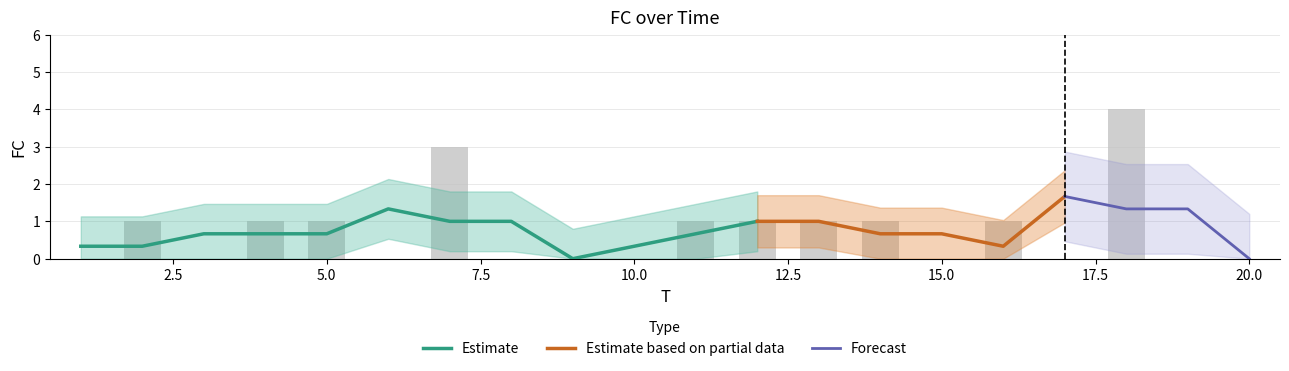

Reading left to right, extract all data points from this chart.

0	1	0	1	1	0	3	0	0	0	1	1	1	1	0	1	0	4	0	0